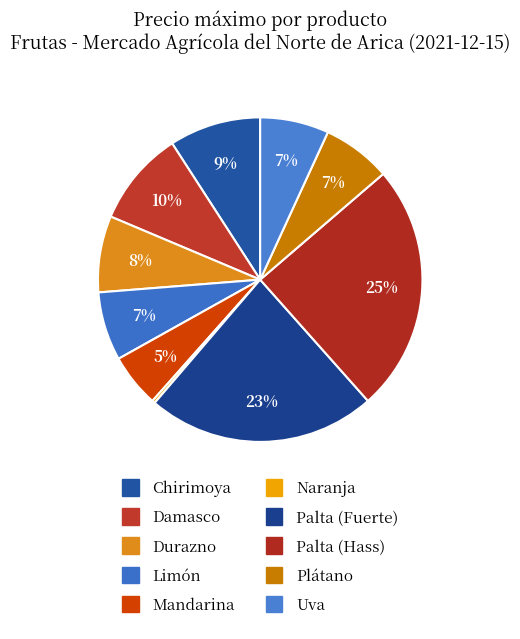

What is the largest slice in the pie chart?

Palta (Hass)